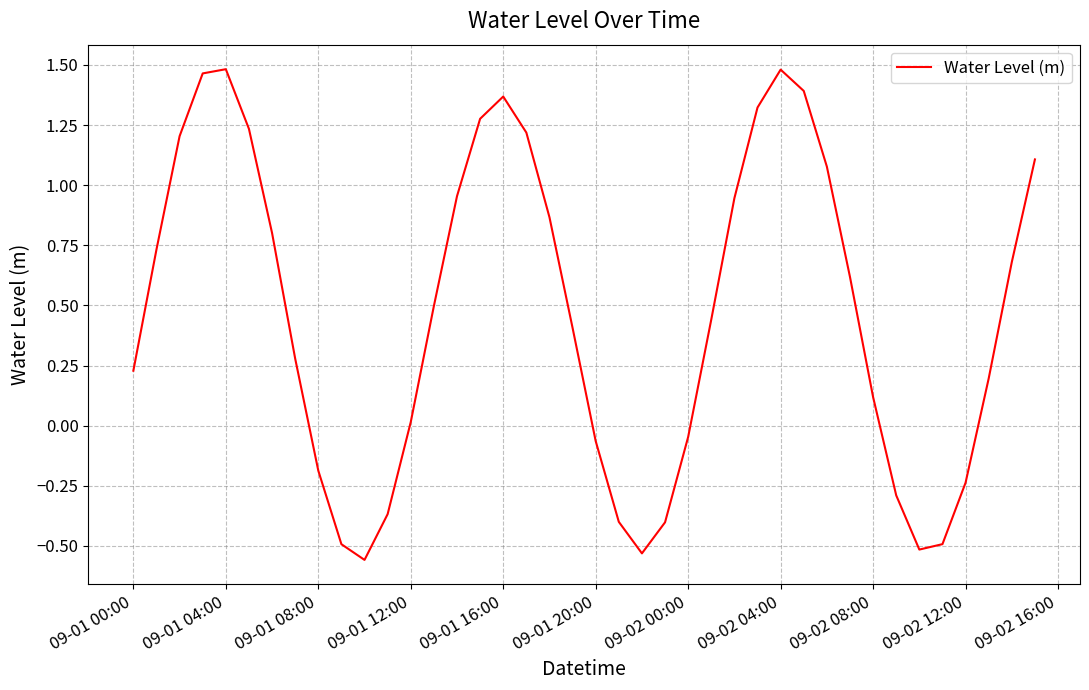

What is the difference between the maximum and minimum values?

2.0